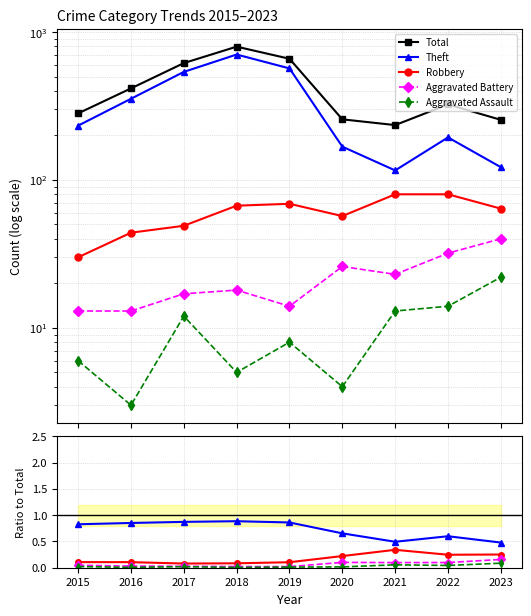

What are all the series names shown in the legend?

Total, Theft, Robbery, Aggravated Battery, Aggravated Assault